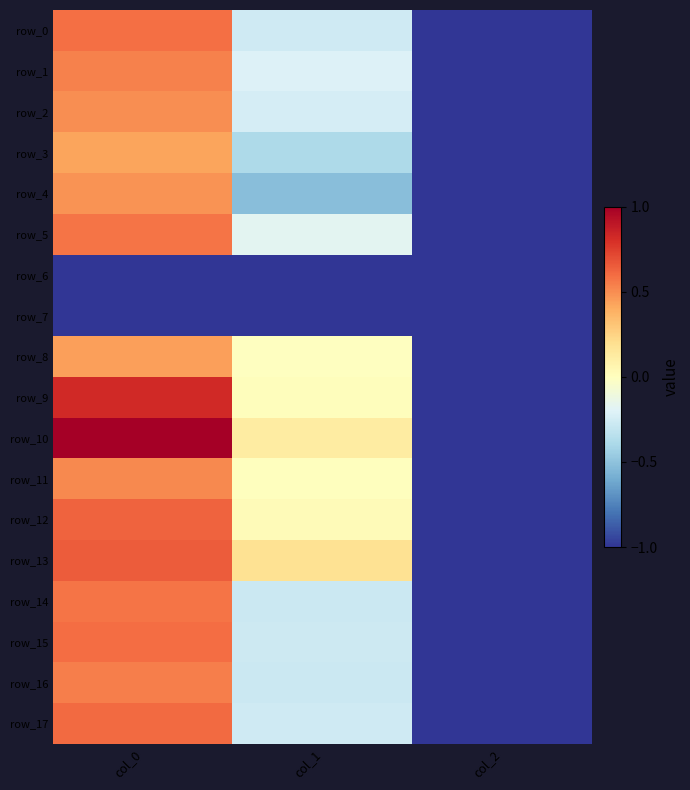

Which has a higher value, col_0 or col_1?

col_0